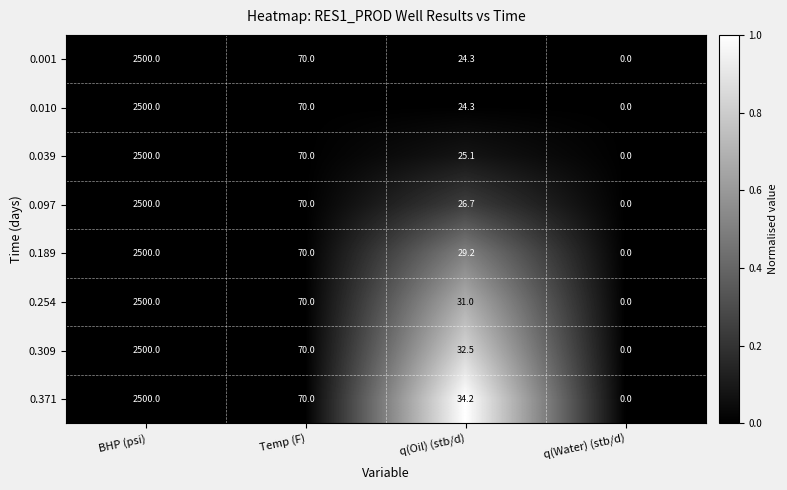

How many distinct data groups are displayed?

8